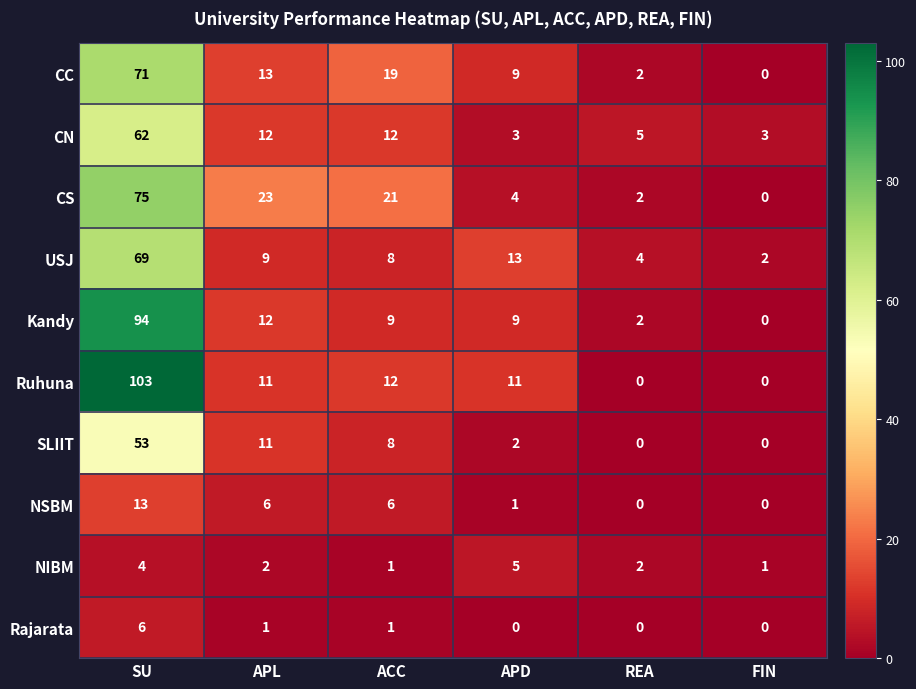

Which series has the largest total across all categories?

Ruhuna